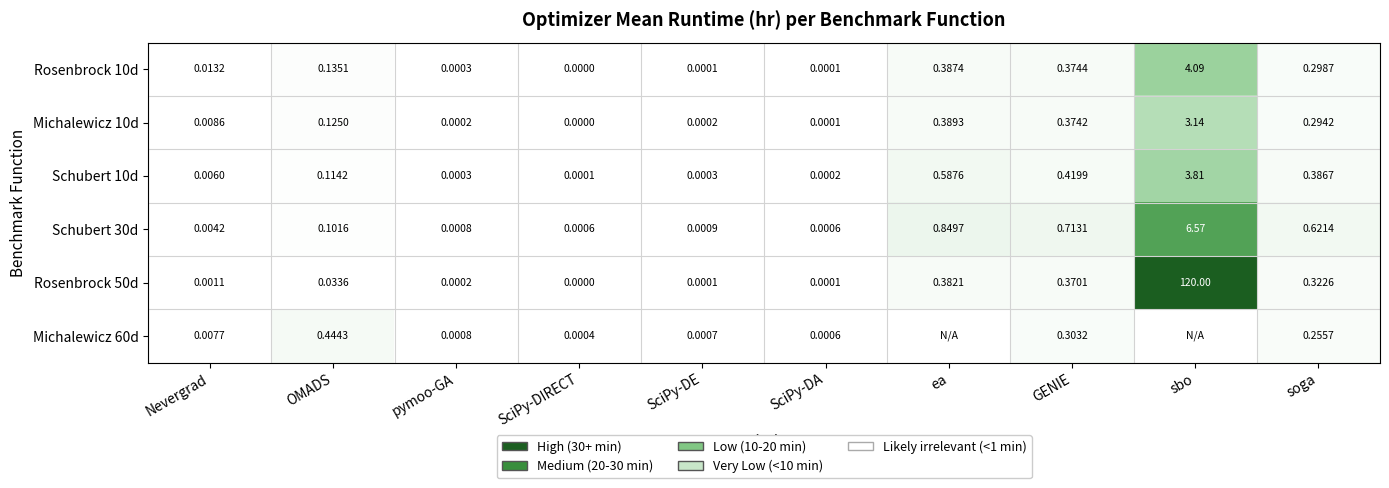

Which category has the highest value in the Rosenbrock 50d series?

sbo